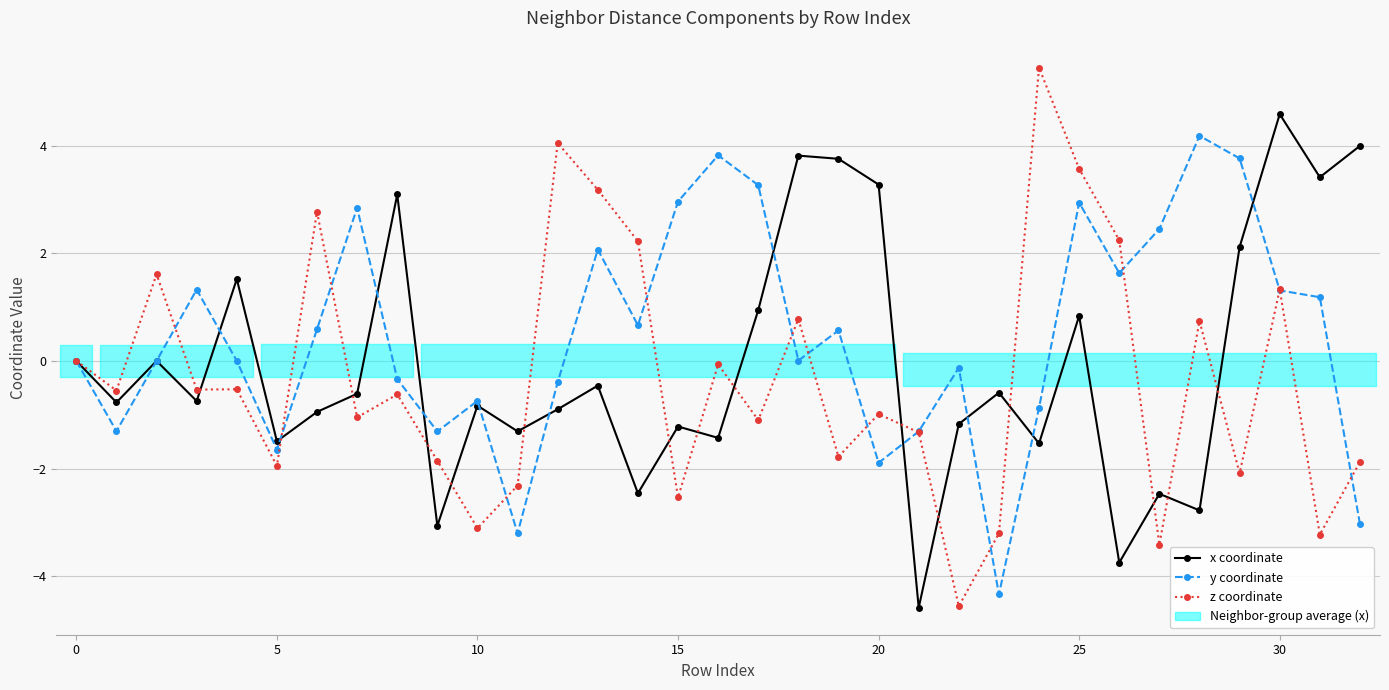

What are all the series names shown in the legend?

x coordinate, y coordinate, z coordinate